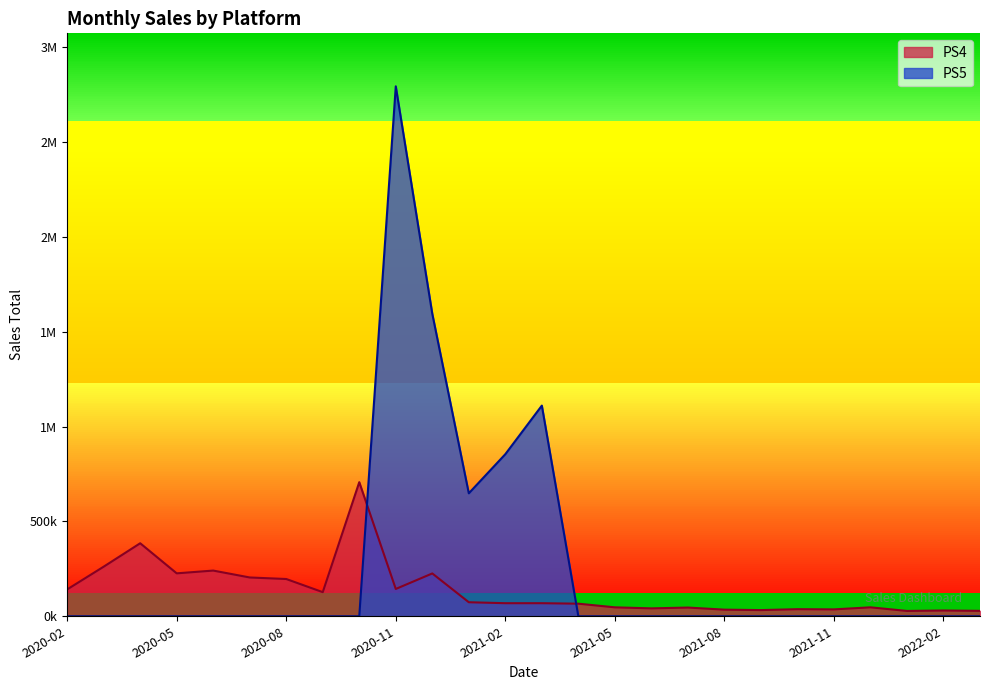

True or false: PS5 has a value of 0 at 2020-02.

True